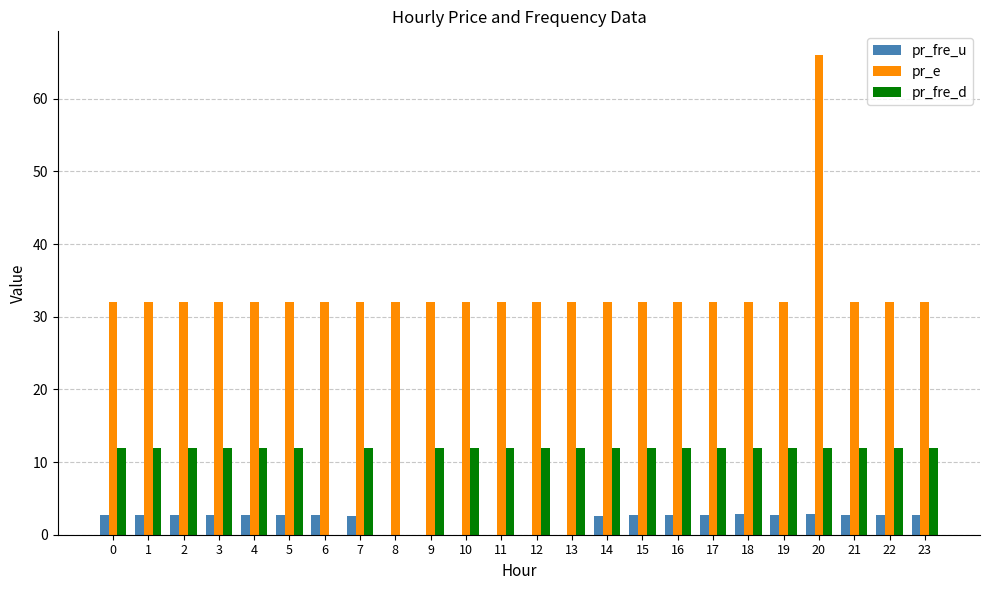

What is the maximum value for pr_fre_u?

2.8